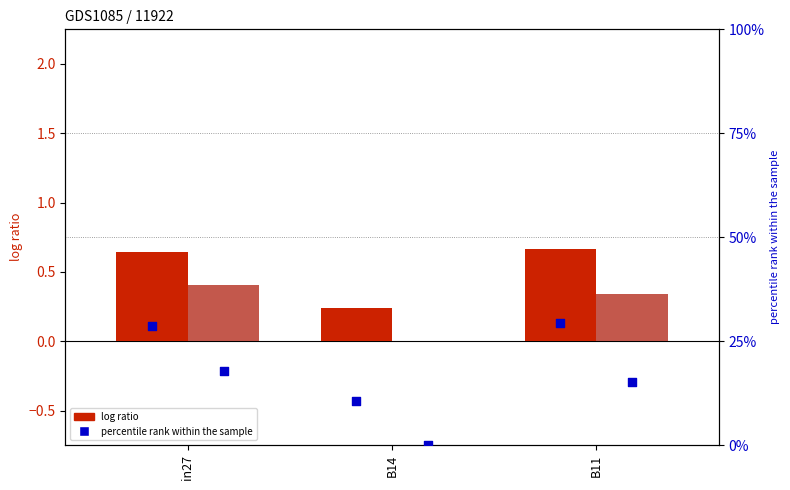

Which series has the widest spread of Y values?

percentile rank within the sample